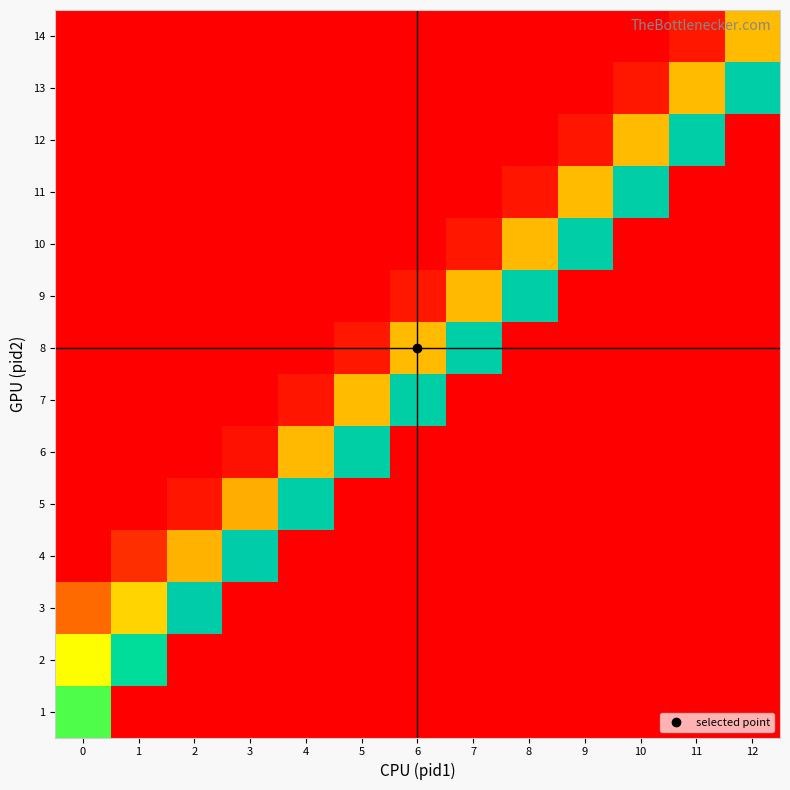

How many data points does each series have?

13